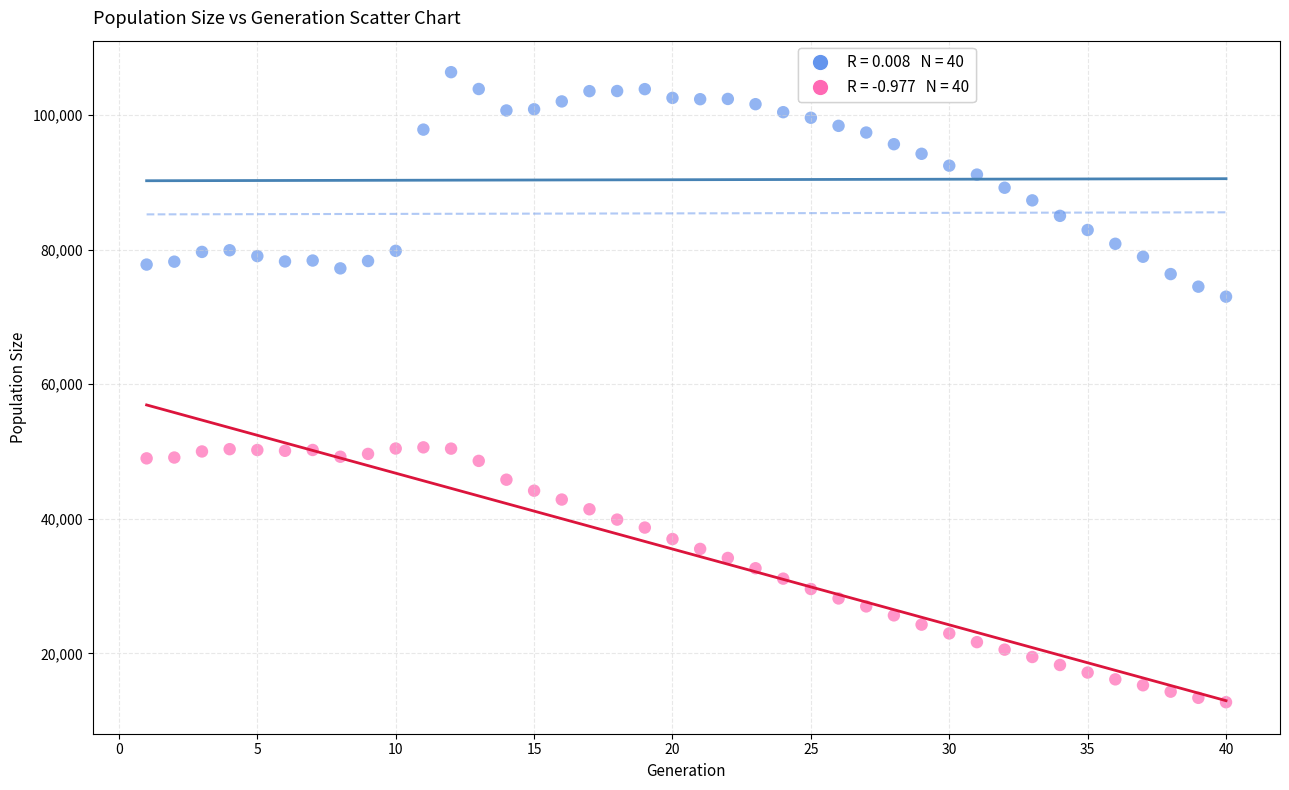

Across all data points, what is the range of X values (max minus min)?

39